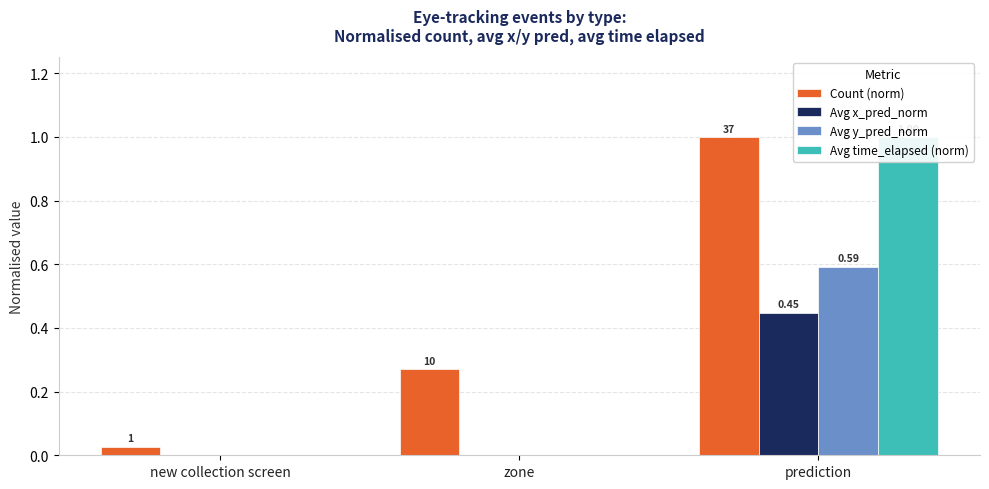

Which series has the largest total across all categories?

Count (norm)